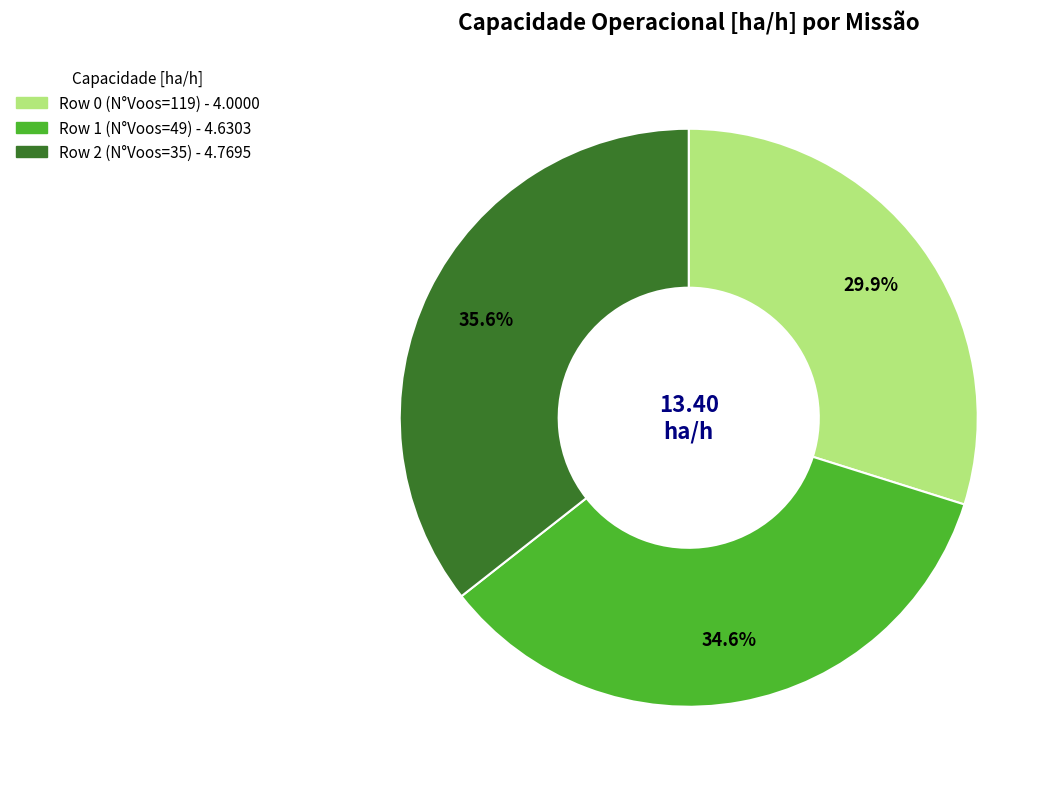

Approximately how many times larger is the value at Row 2 (N°Voos=35) compared to Row 1 (N°Voos=49)?

1.0